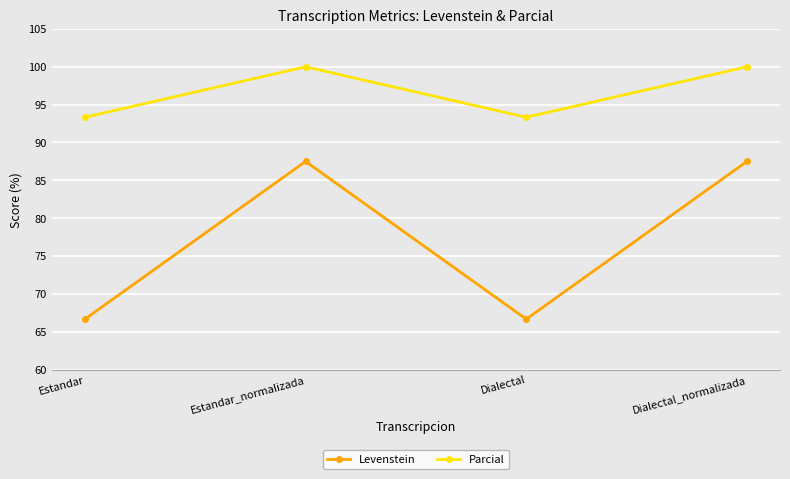

List the series in order of their peak value, lowest first.

Levenstein, Parcial